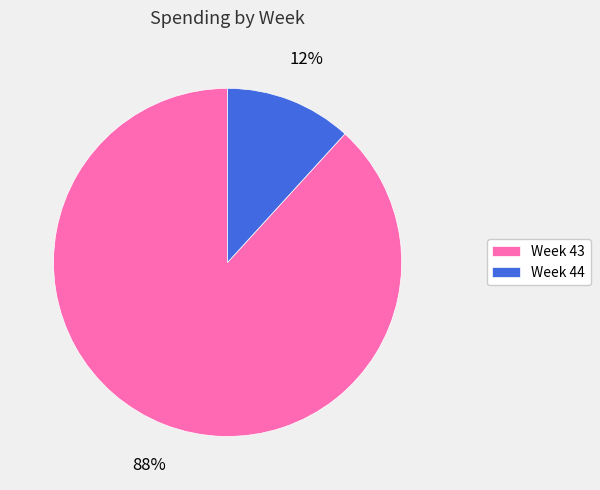

Is the sum of Week 43 and Week 44 greater than half?

Yes